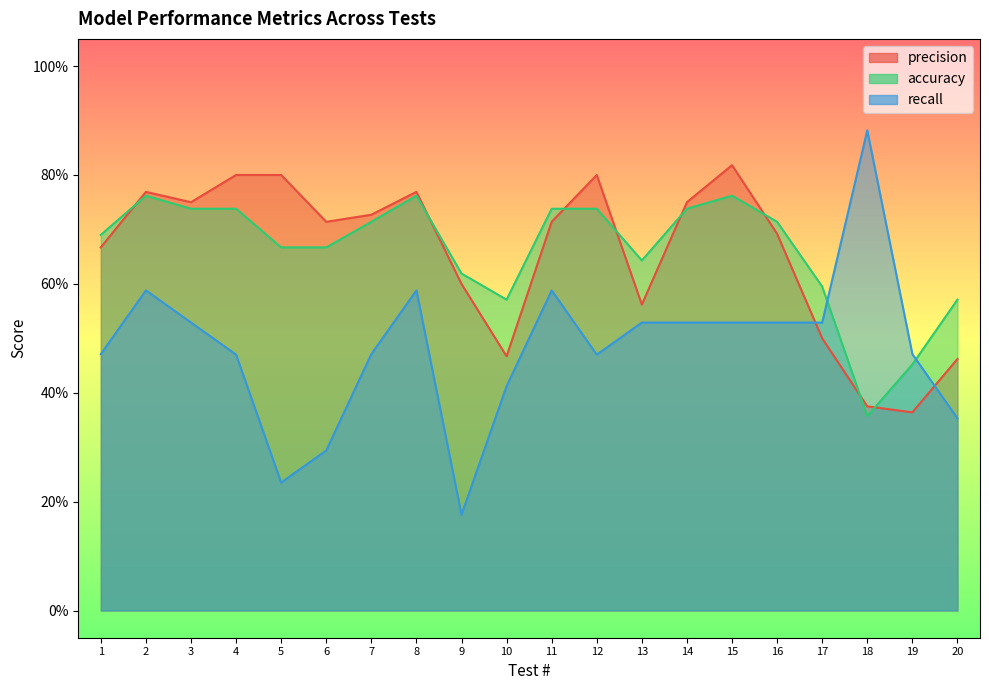

Reading right to left, extract all data points from this chart.

precision: 20=0.5	19=0.4	18=0.4	17=0.5	16=0.7	15=0.8	14=0.8	13=0.6	12=0.8	11=0.7	10=0.5	9=0.6	8=0.8	7=0.7	6=0.7	5=0.8	4=0.8	3=0.8	2=0.8	1=0.7
accuracy: 20=0.6	19=0.5	18=0.4	17=0.6	16=0.7	15=0.8	14=0.7	13=0.6	12=0.7	11=0.7	10=0.6	9=0.6	8=0.8	7=0.7	6=0.7	5=0.7	4=0.7	3=0.7	2=0.8	1=0.7
recall: 20=0.4	19=0.5	18=0.9	17=0.5	16=0.5	15=0.5	14=0.5	13=0.5	12=0.5	11=0.6	10=0.4	9=0.2	8=0.6	7=0.5	6=0.3	5=0.2	4=0.5	3=0.5	2=0.6	1=0.5